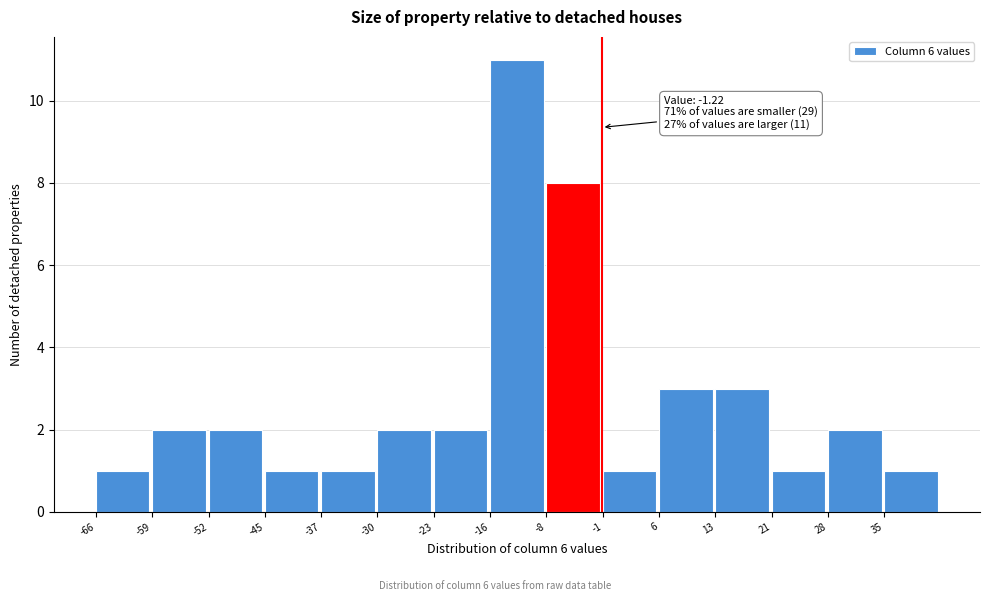

Which range on the x-axis has the tallest bar?

-16 to -8